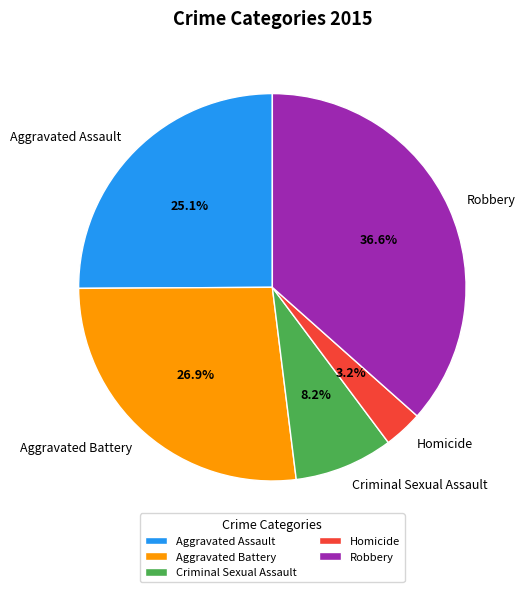

What percentage is NOT represented by Homicide?

96.8%